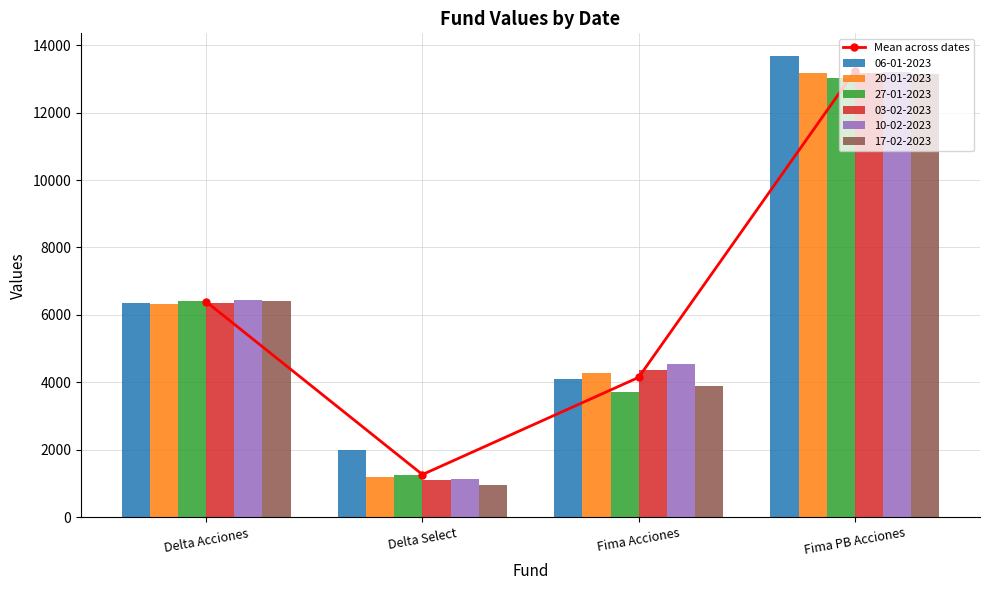

How many data points does each series have?

4